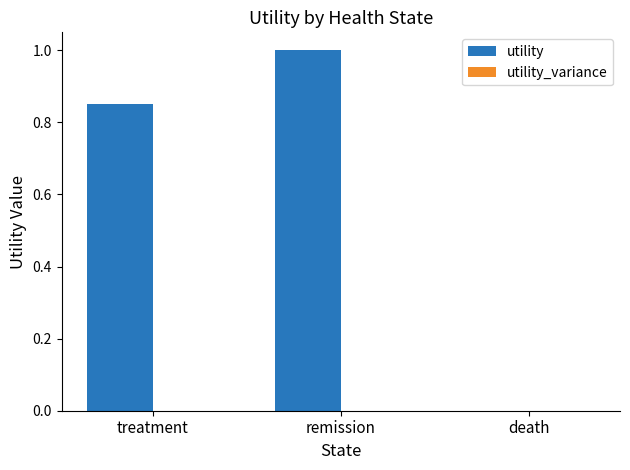

How many values are above zero?

2